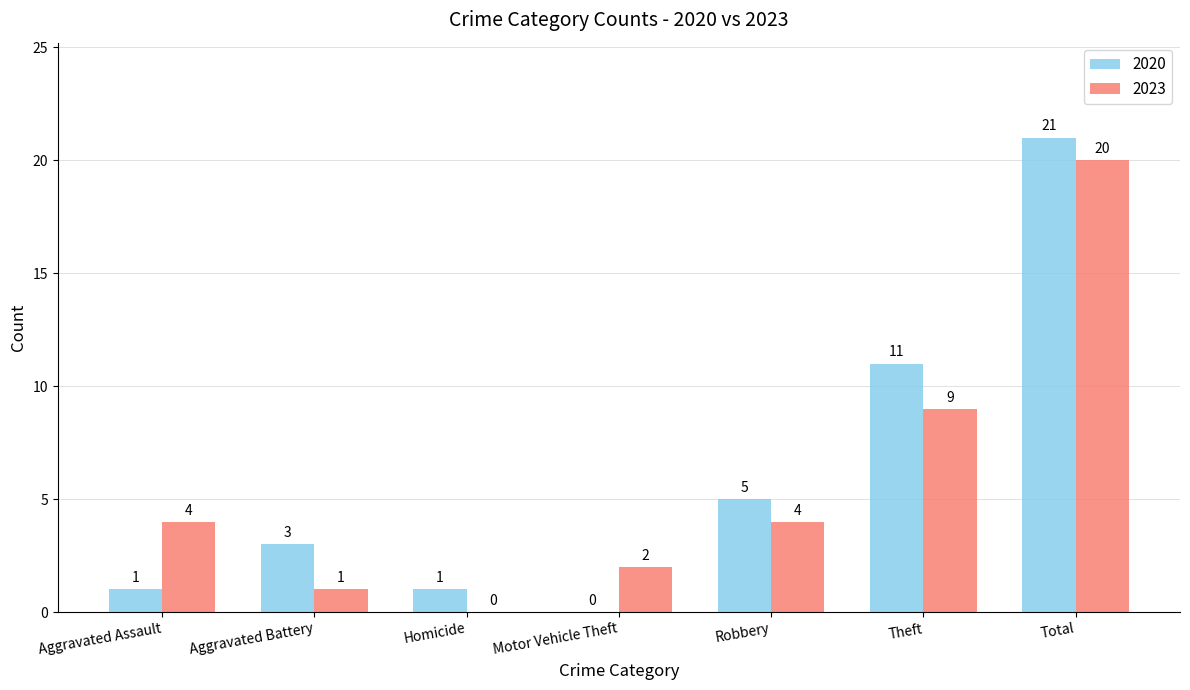

Is the value of 2023 at Homicide greater than the value of 2020 at Theft?

No